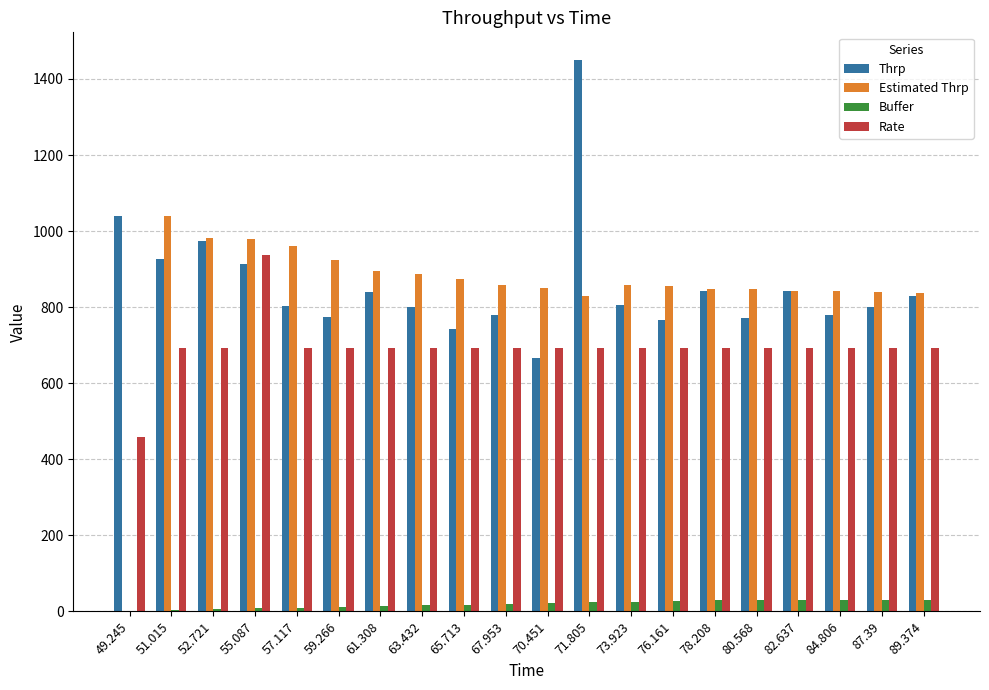

What is the sum of the Estimated Thrp values at 57.117 and 82.637?

1803.7